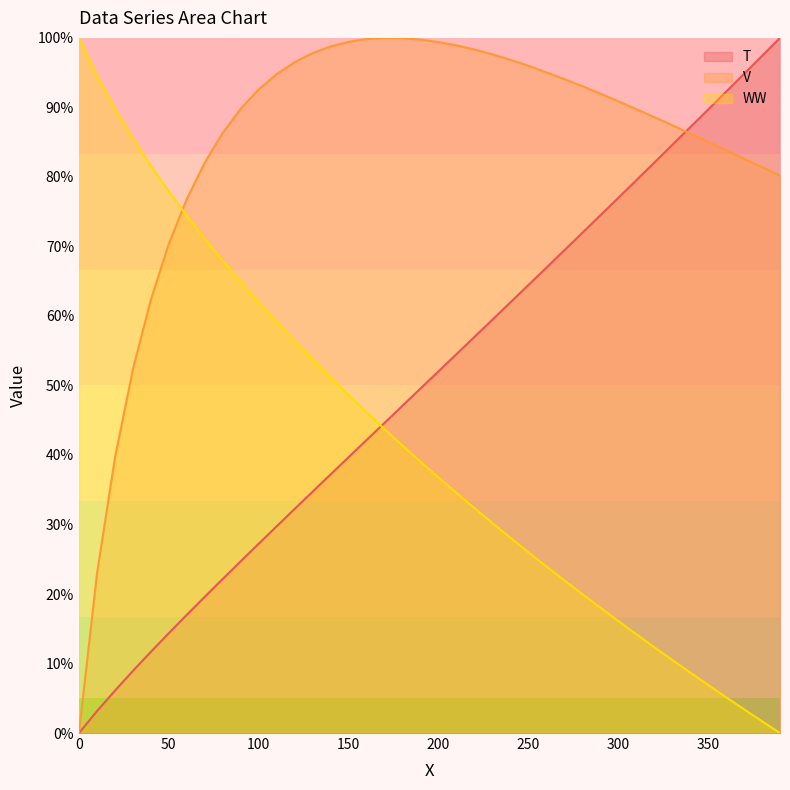

How many positive values does the WW series have?

39